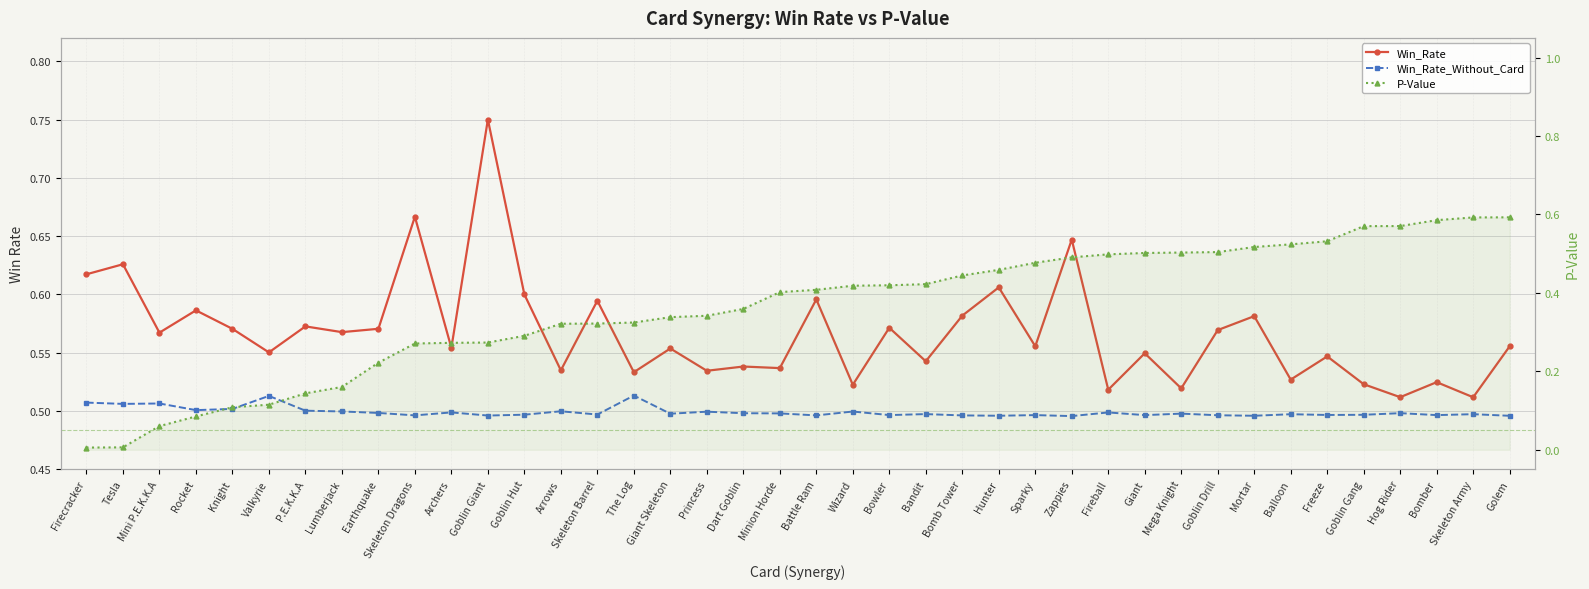

What is the lowest value of the Win_Rate series?

0.5